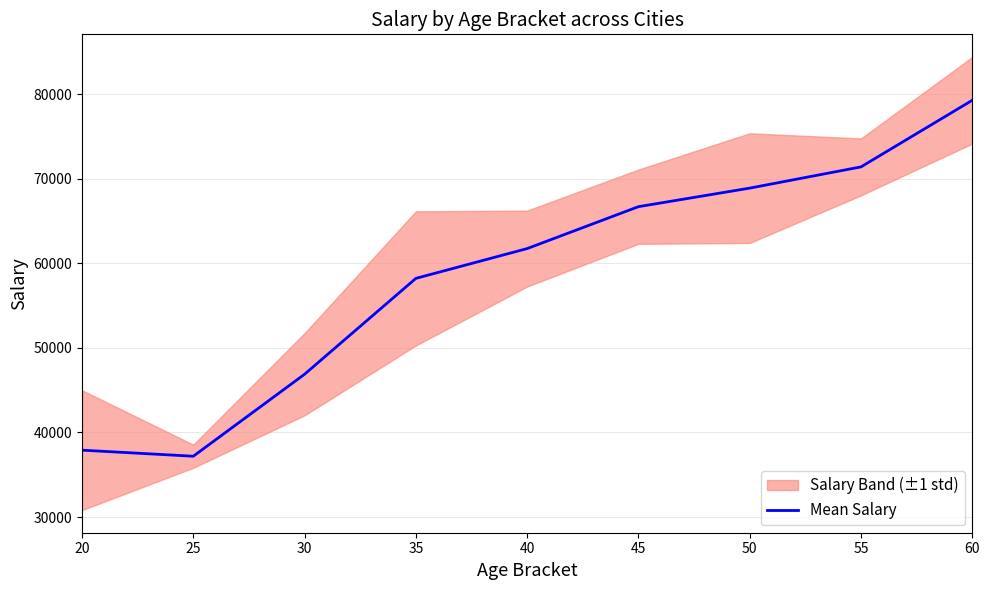

Rank the categories by value from lowest to highest.

25, 20, 30, 35, 40, 45, 50, 55, 60